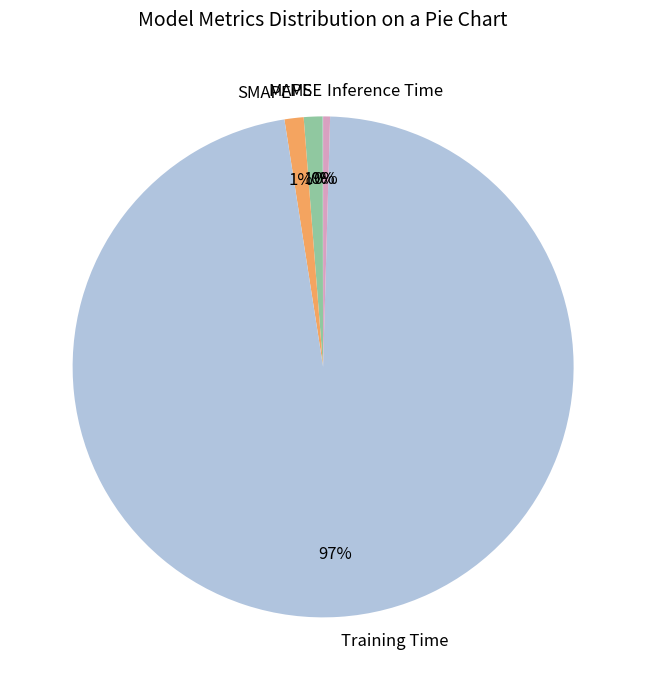

Does any single category account for the majority?

Yes